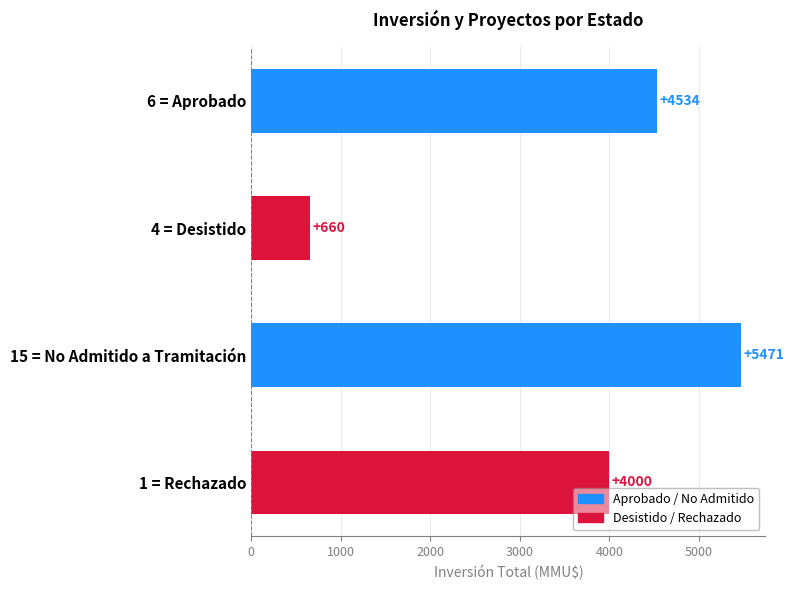

Reading top to bottom, extract all data points from this chart.

4534	660	5471	4000